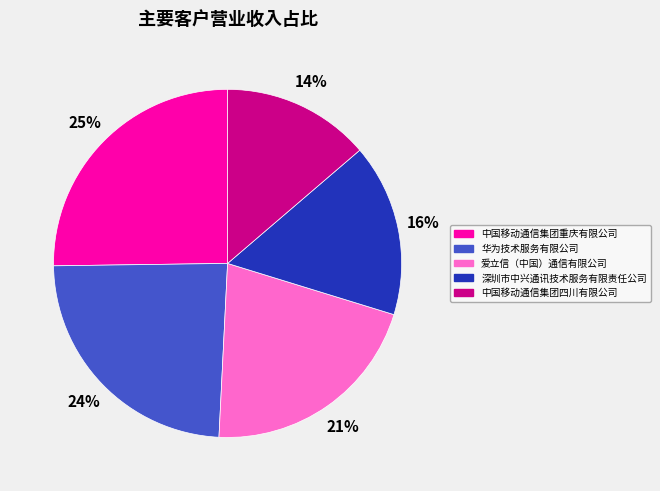

The 深圳市中兴通讯技术服务有限责任公司 slice represents 27% of the pie. True or false?

False